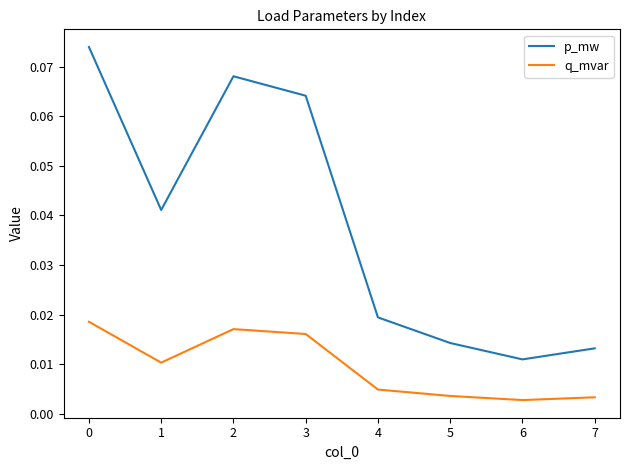

Which series has the largest total across all categories?

p_mw